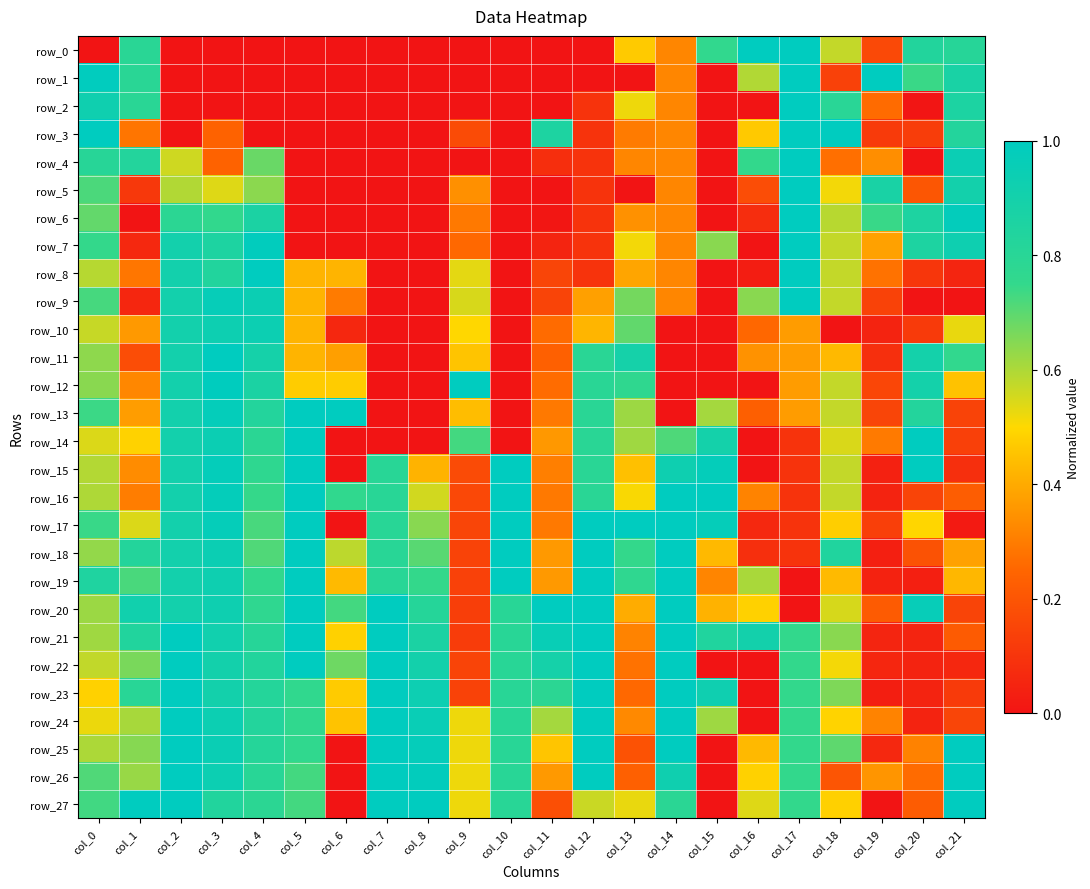

Which series has the widest spread of values?

row_0